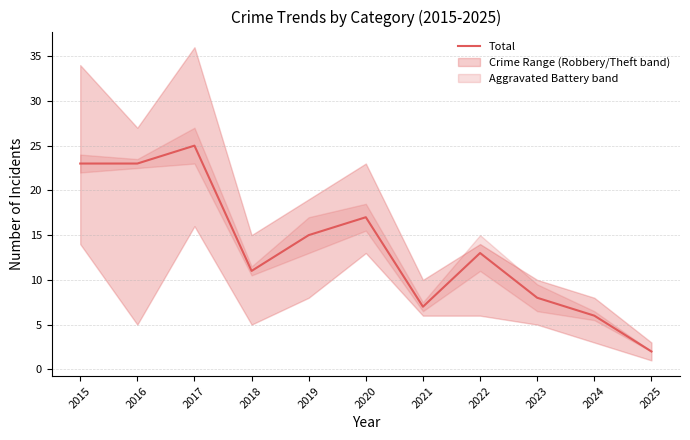

How many lines are shown in the chart?

1